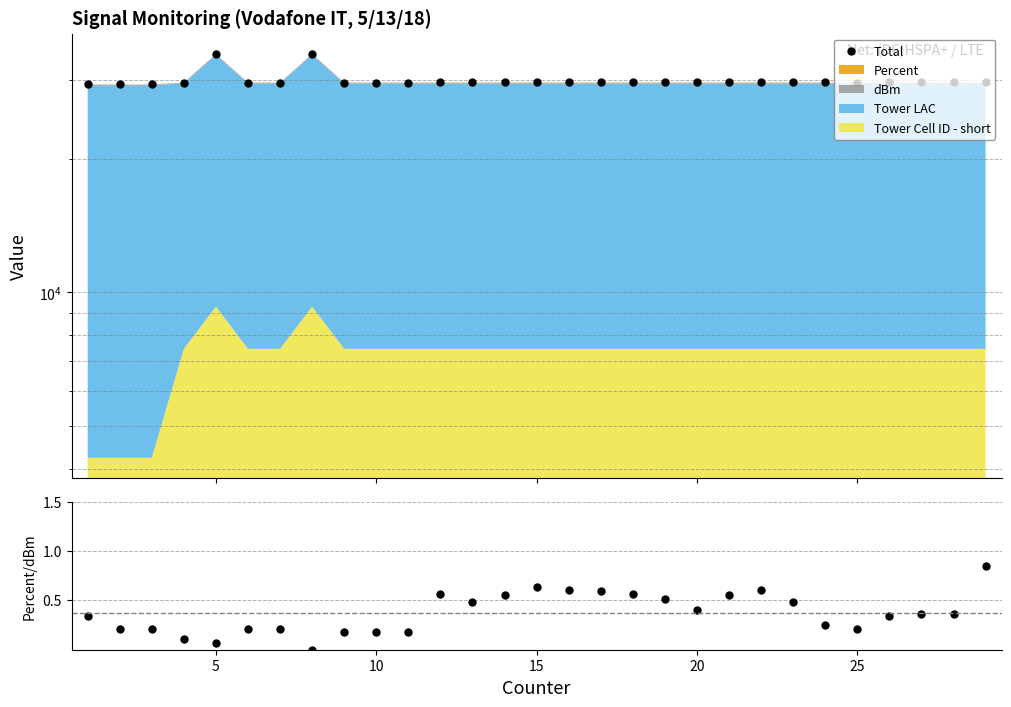

How many lines are shown in the chart?

2